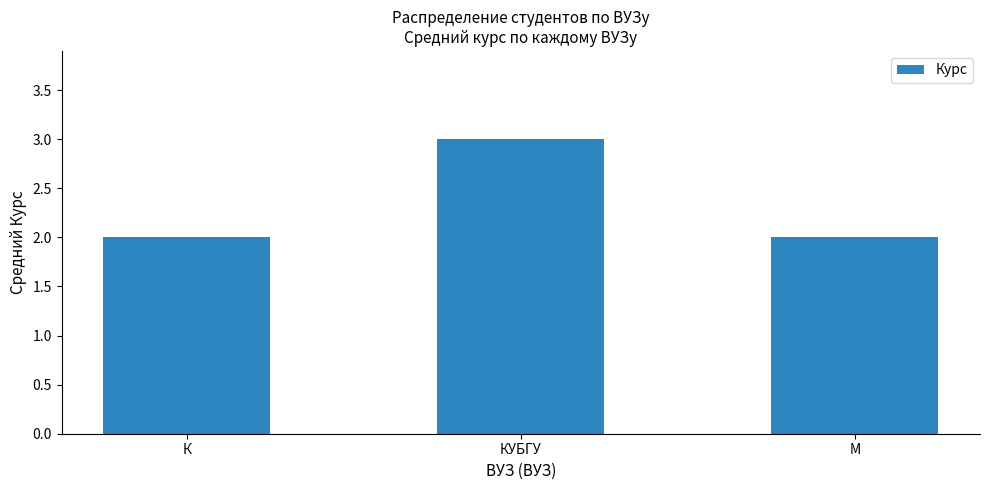

What is the difference between the maximum and minimum values?

1